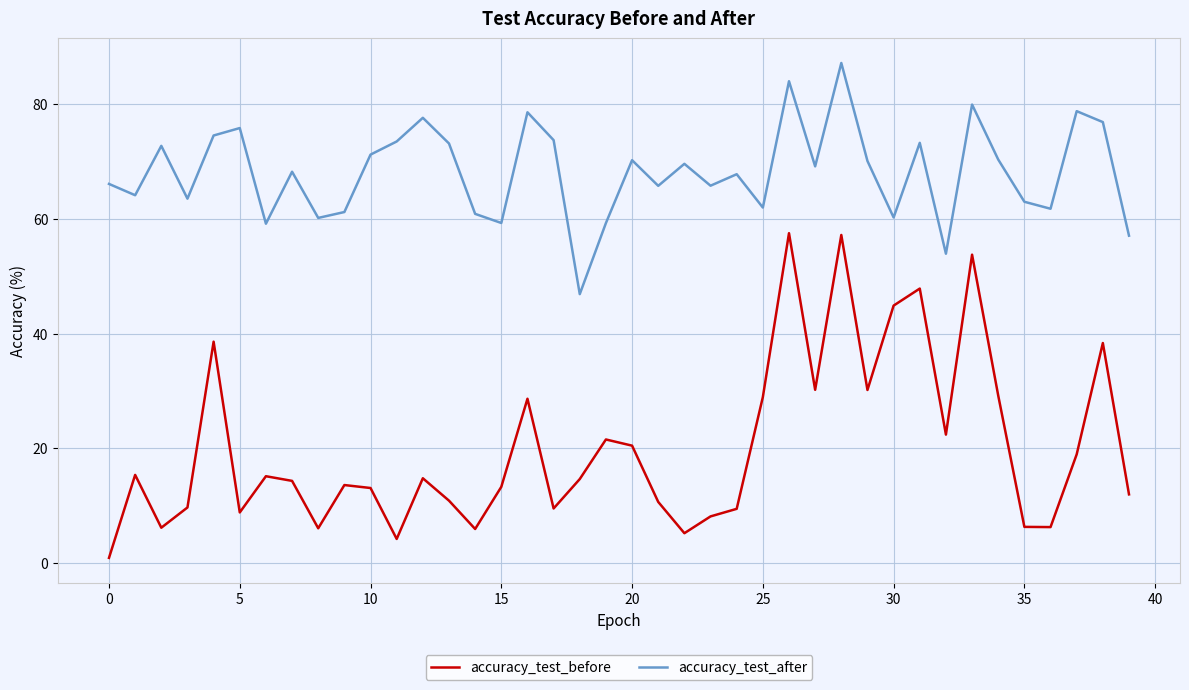

Which series has the largest total across all categories?

accuracy_test_after